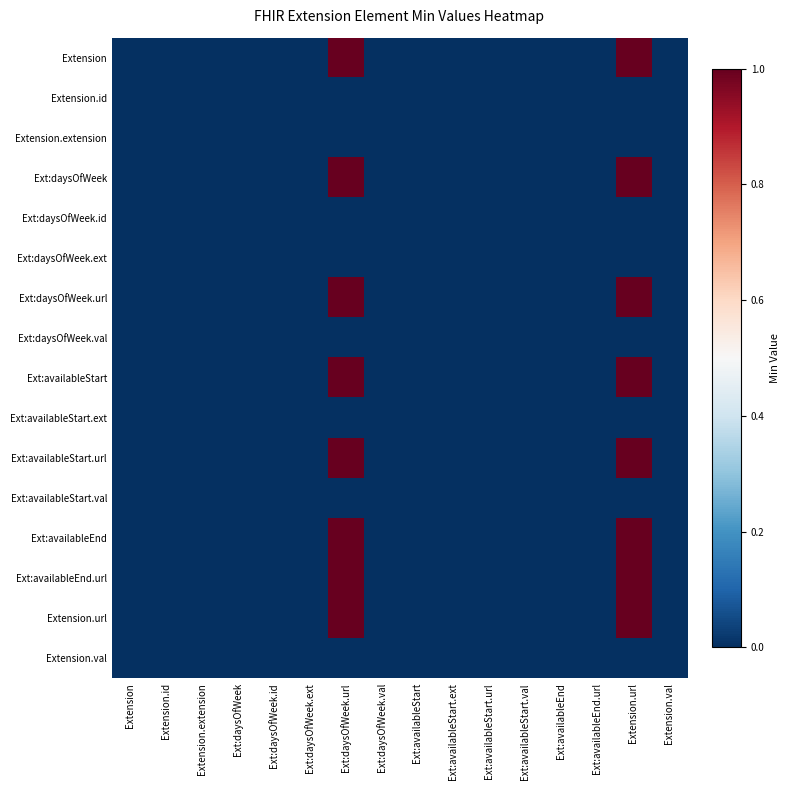

At how many categories does at least one series exceed 0?

2